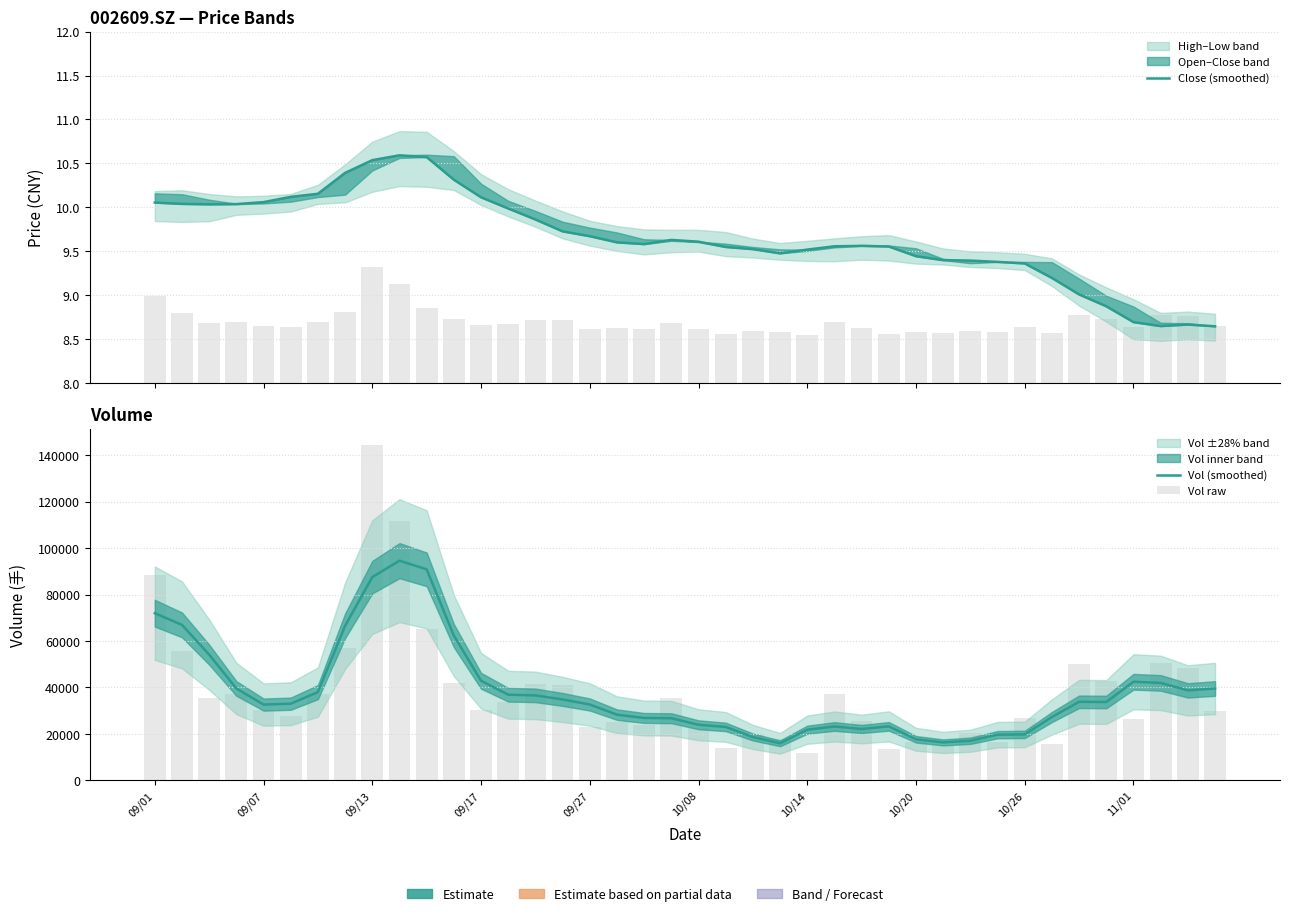

Between 32 and 37, which series saw the biggest shift?

Vol raw